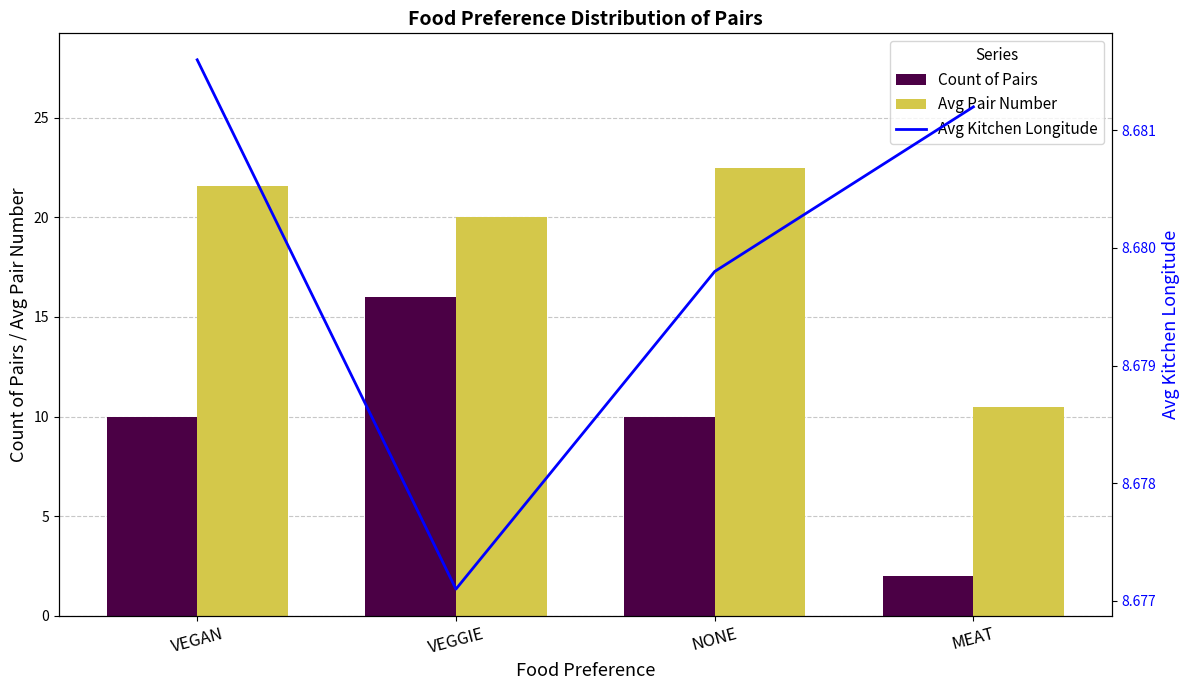

Reading left to right, transcribe all the data shown in this chart.

Count of Pairs: VEGAN=10.0	VEGGIE=16.0	NONE=10.0	MEAT=2.0
Avg Pair Number: VEGAN=21.6	VEGGIE=20.0	NONE=22.5	MEAT=10.5
Avg Kitchen Longitude: VEGAN=8.7	VEGGIE=8.7	NONE=8.7	MEAT=8.7